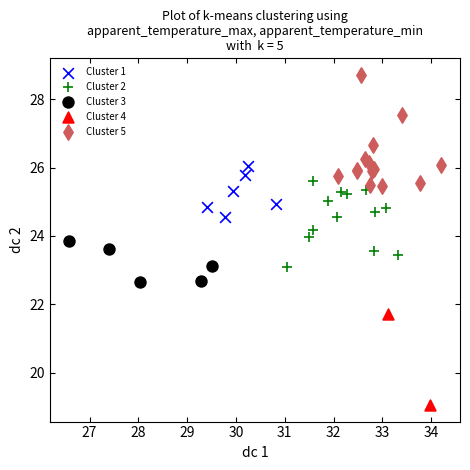

Which series reaches the minimum Y coordinate?

Cluster 4